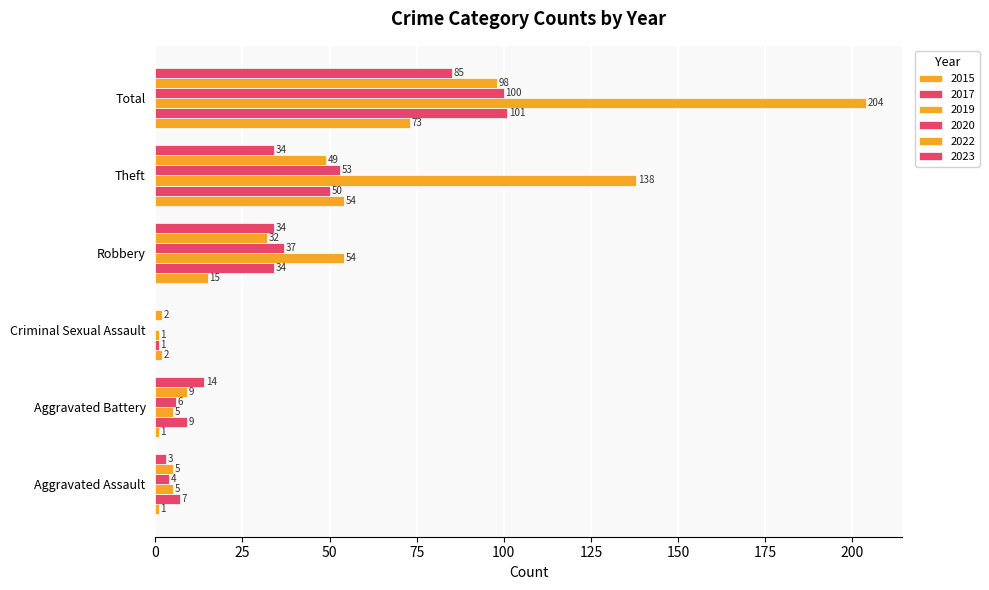

Count the number of data series in this chart.

6